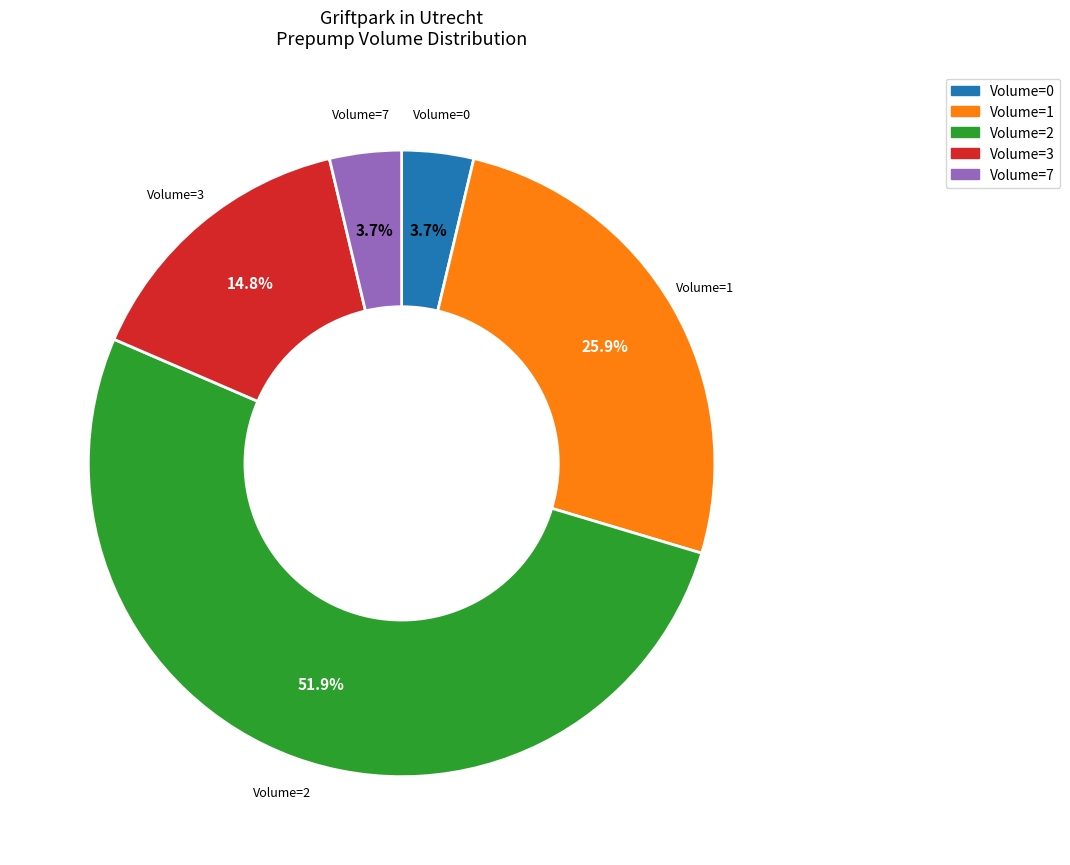

Count the number of slices in the pie.

5